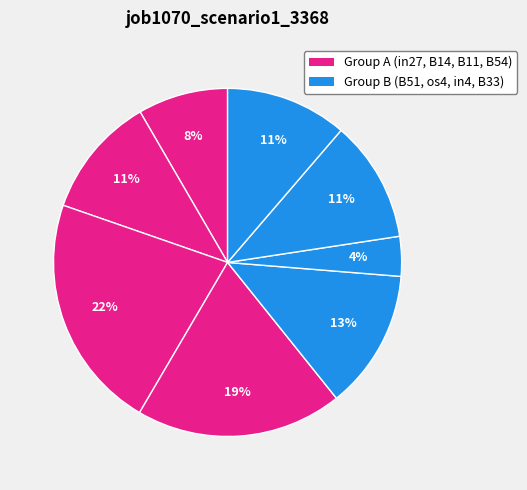

Count the number of slices in the pie.

8